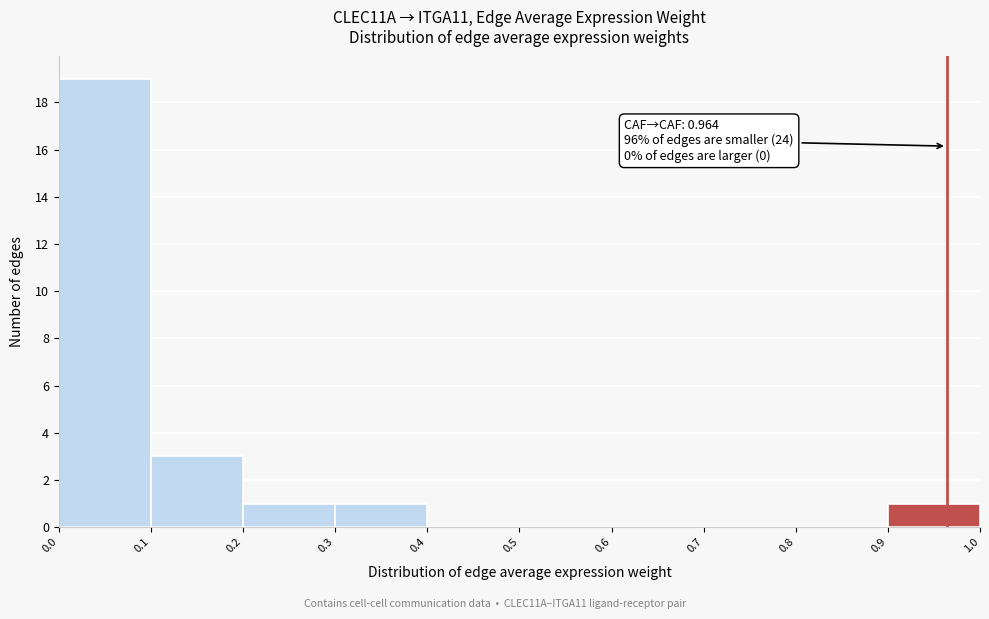

Which range on the x-axis has the tallest bar?

0.0 to 0.1